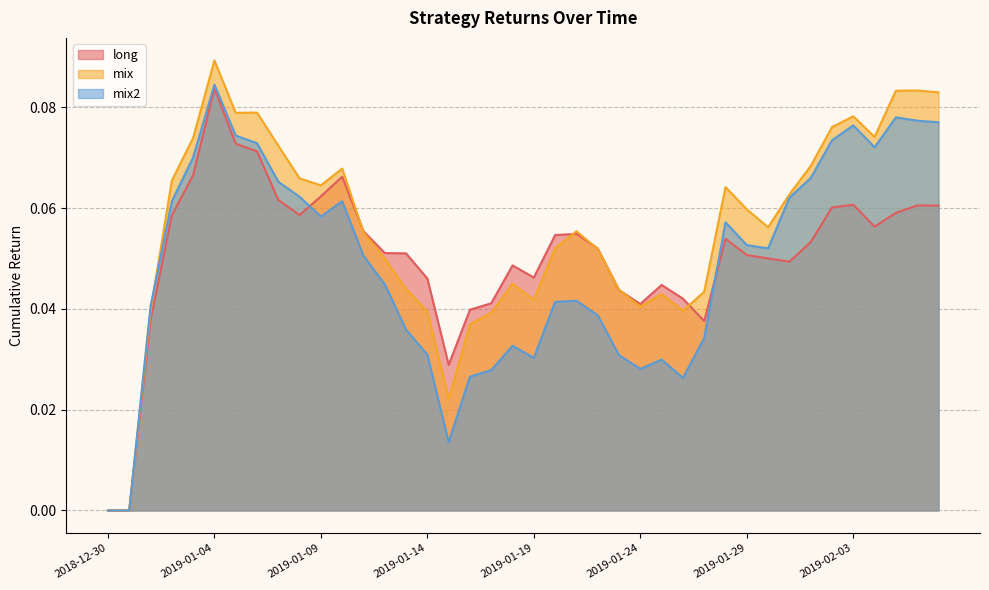

Which series ends up on top after the final intersection of mix and mix2?

mix